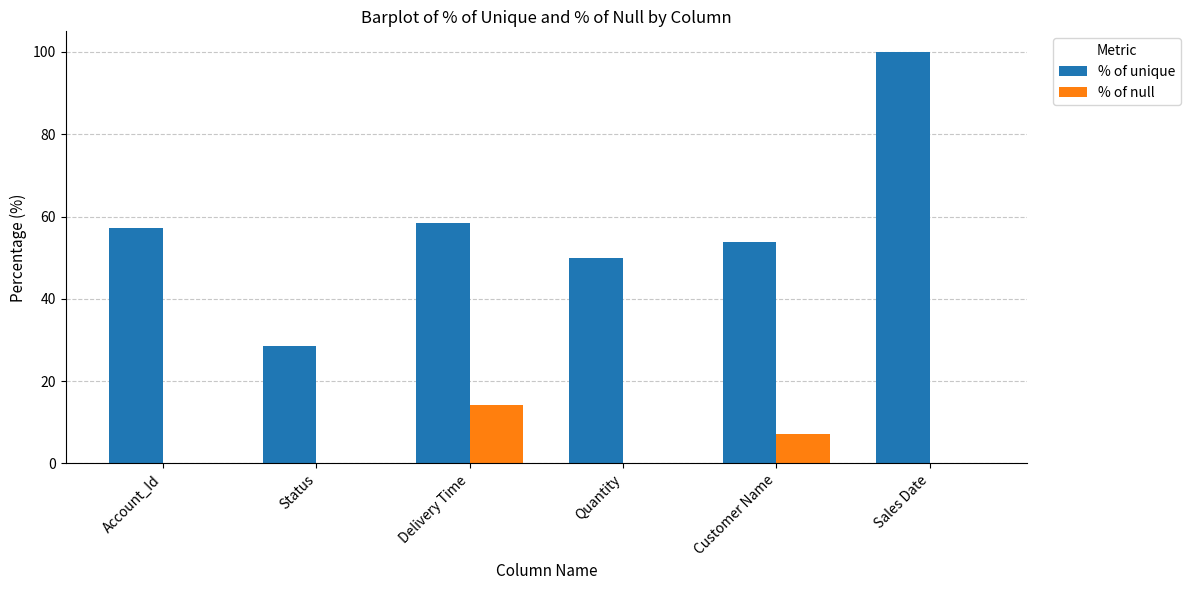

What is the total value across all series at Customer Name?

61.0